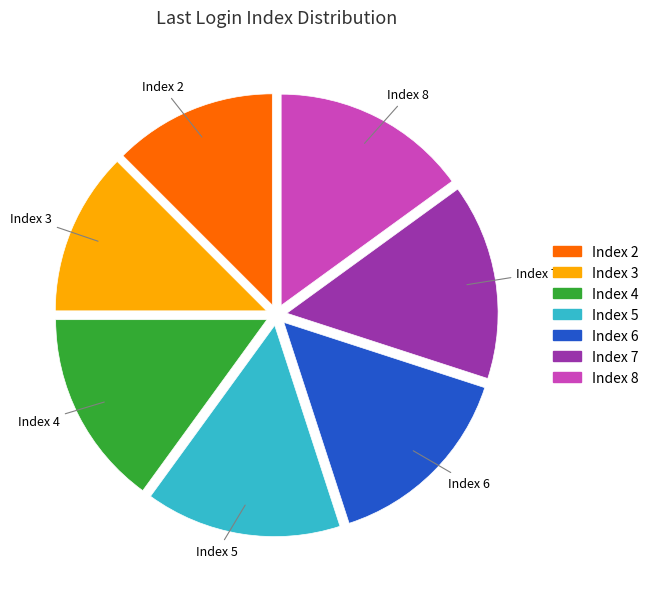

Is it true that Index 8 is 22% of the pie?

False